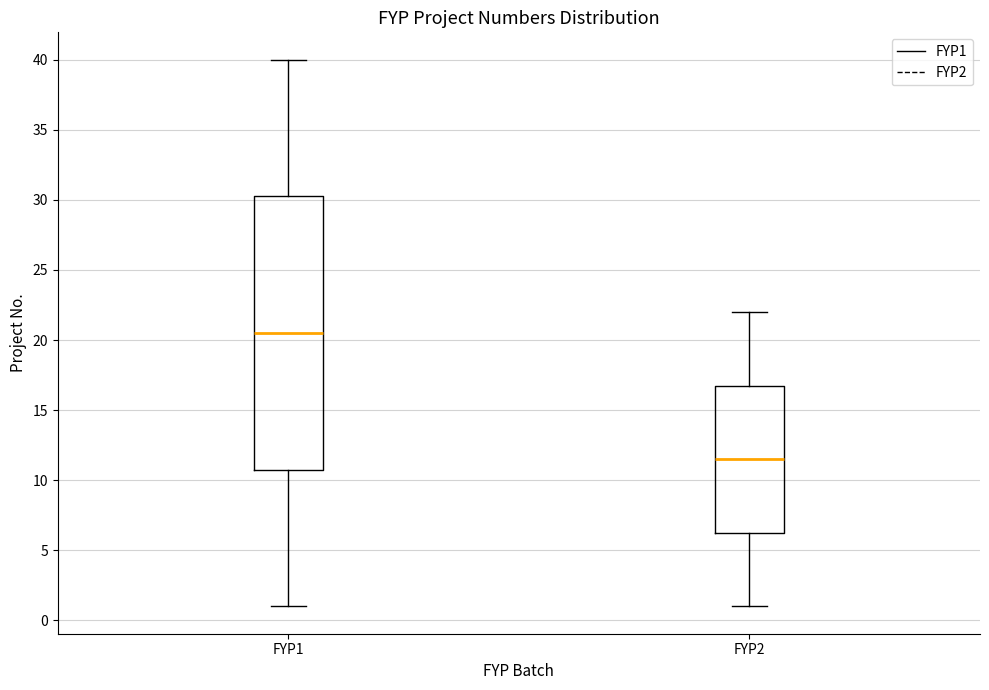

Which box has the lowest median line?

FYP2